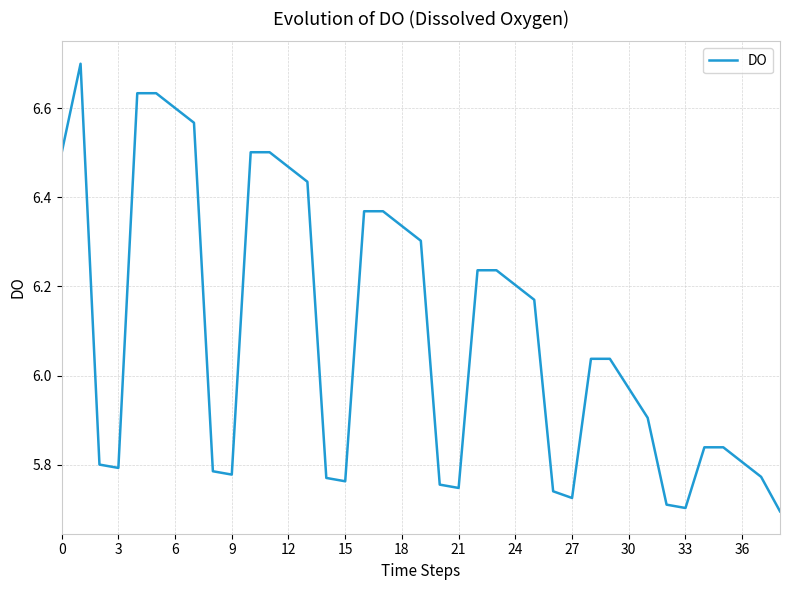

What is the maximum value shown in the chart?

6.7